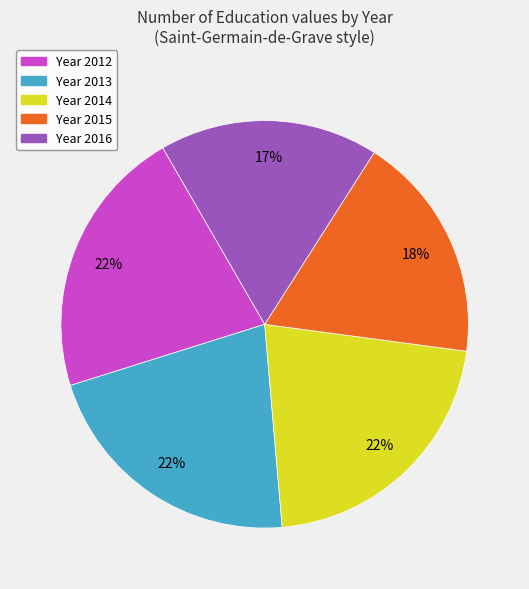

To the nearest percent, what is the average slice percentage?

20%